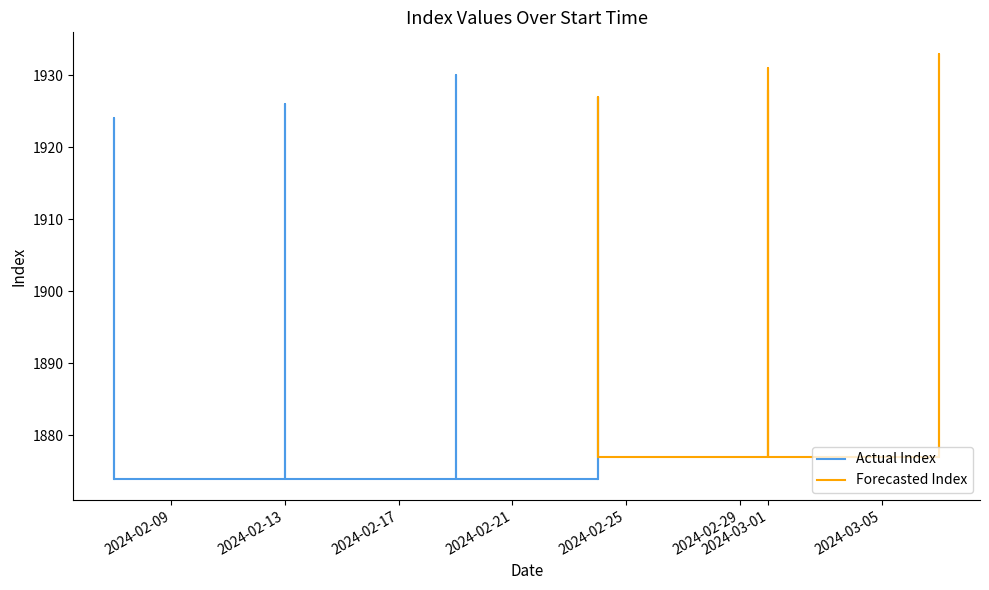

What is the value of the Actual Index point at the 6th from the left?

1874